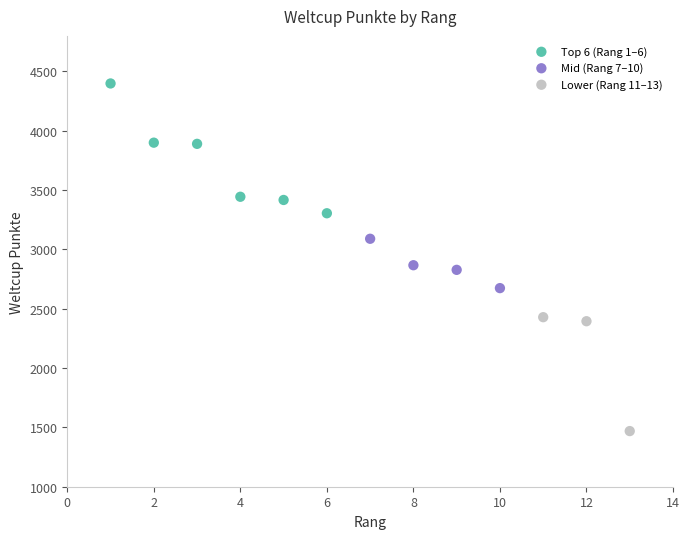

Which series reaches the maximum Y coordinate?

Top 6 (Rang 1–6)